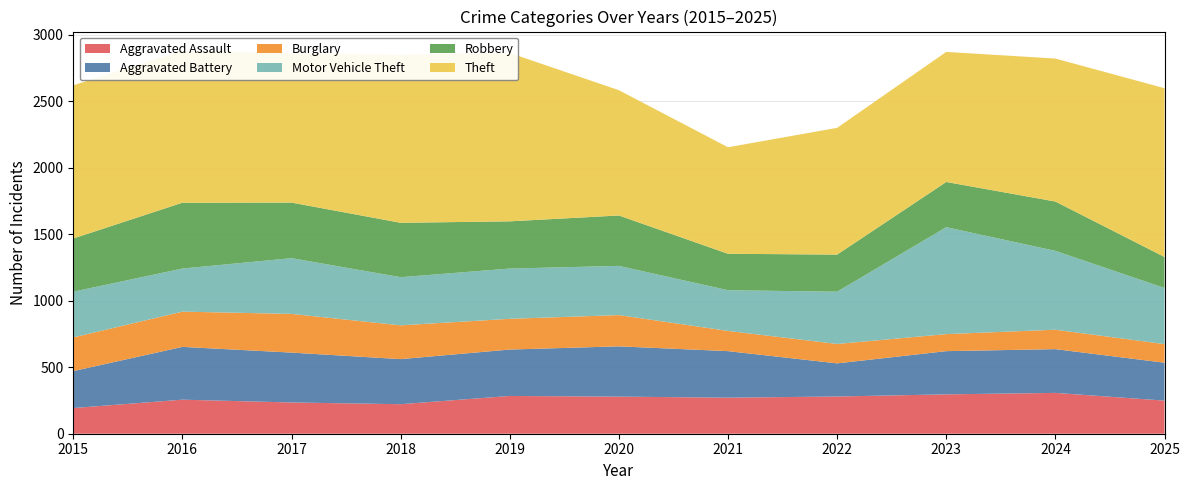

Reading left to right, transcribe all the data shown in this chart.

Aggravated Assault: 2015=193	2016=256	2017=235	2018=222	2019=284	2020=279	2021=271	2022=280	2023=296	2024=307	2025=249
Aggravated Battery: 2015=278	2016=397	2017=375	2018=339	2019=349	2020=378	2021=350	2022=249	2023=325	2024=329	2025=285
Burglary: 2015=253	2016=265	2017=291	2018=254	2019=231	2020=235	2021=152	2022=146	2023=128	2024=146	2025=140
Motor Vehicle Theft: 2015=344	2016=324	2017=419	2018=362	2019=378	2020=370	2021=306	2022=393	2023=804	2024=593	2025=422
Robbery: 2015=400	2016=495	2017=418	2018=409	2019=355	2020=379	2021=274	2022=279	2023=340	2024=371	2025=233
Theft: 2015=1152	2016=1143	2017=1121	2018=1263	2019=1266	2020=942	2021=801	2022=953	2023=978	2024=1075	2025=1269